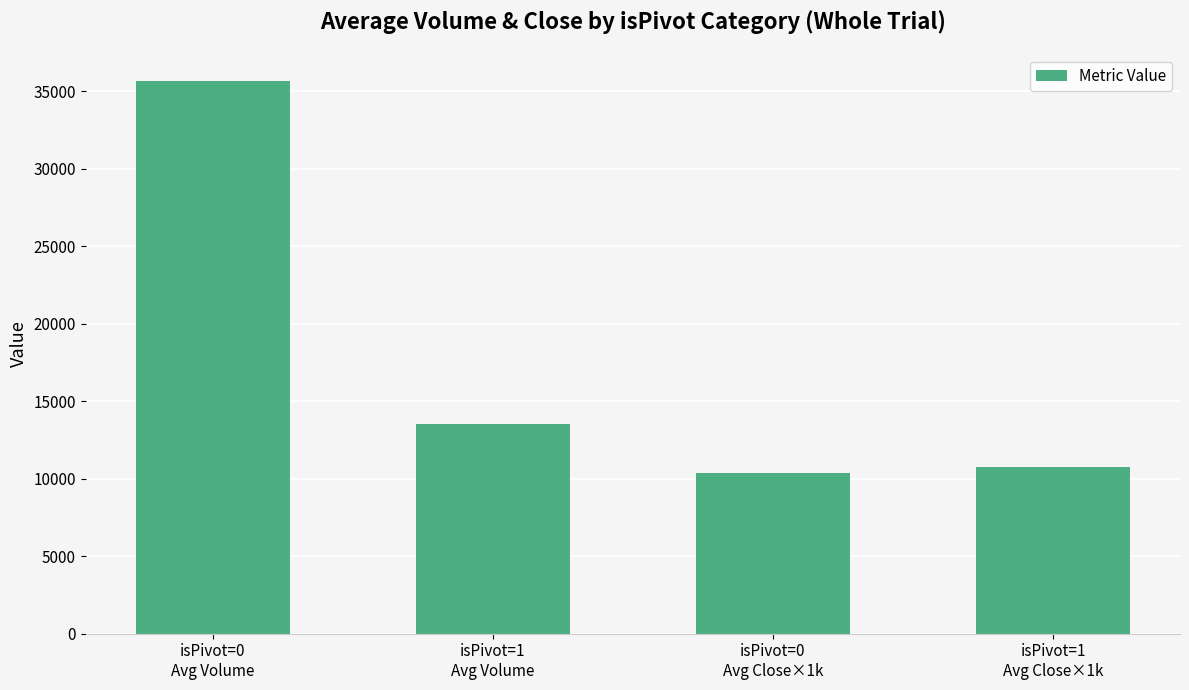

Reading left to right, what are all the values shown in this chart?

35631.0	13520.0	10384.7	10775.0